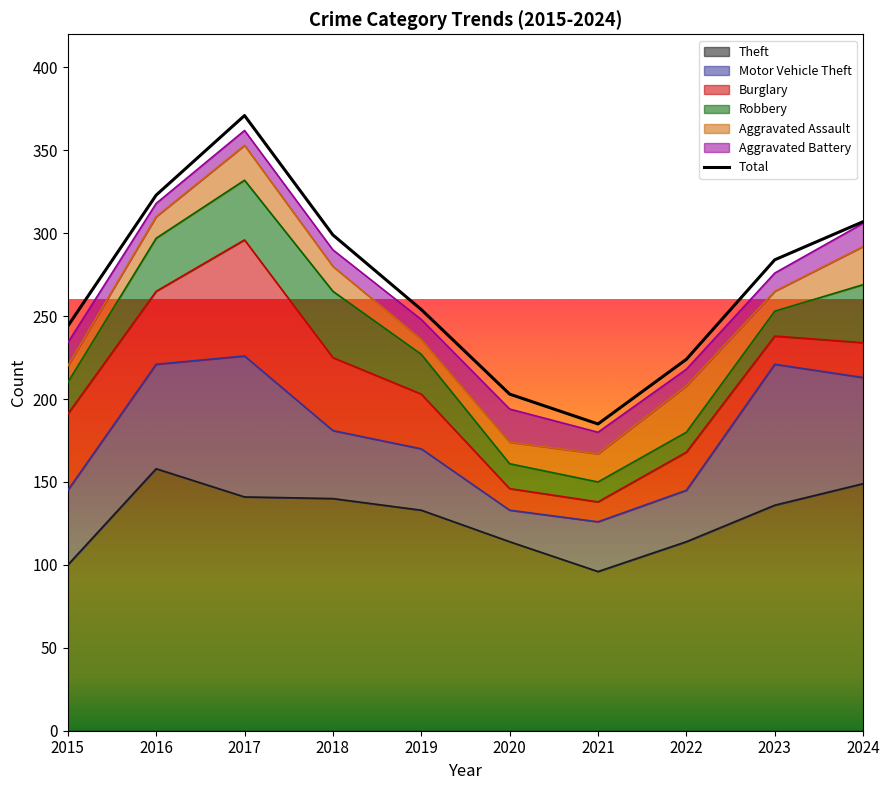

Reading left to right, extract all data points from this chart.

244	323	371	299	254	203	185	224	284	307